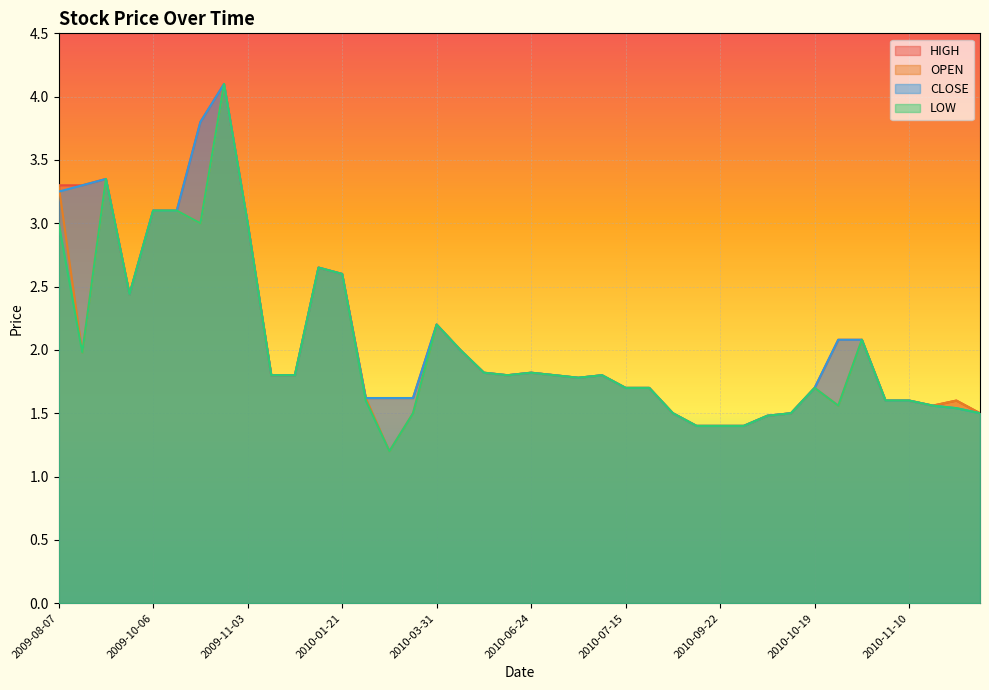

What is the label of the 18th point from the left?

2010-04-30